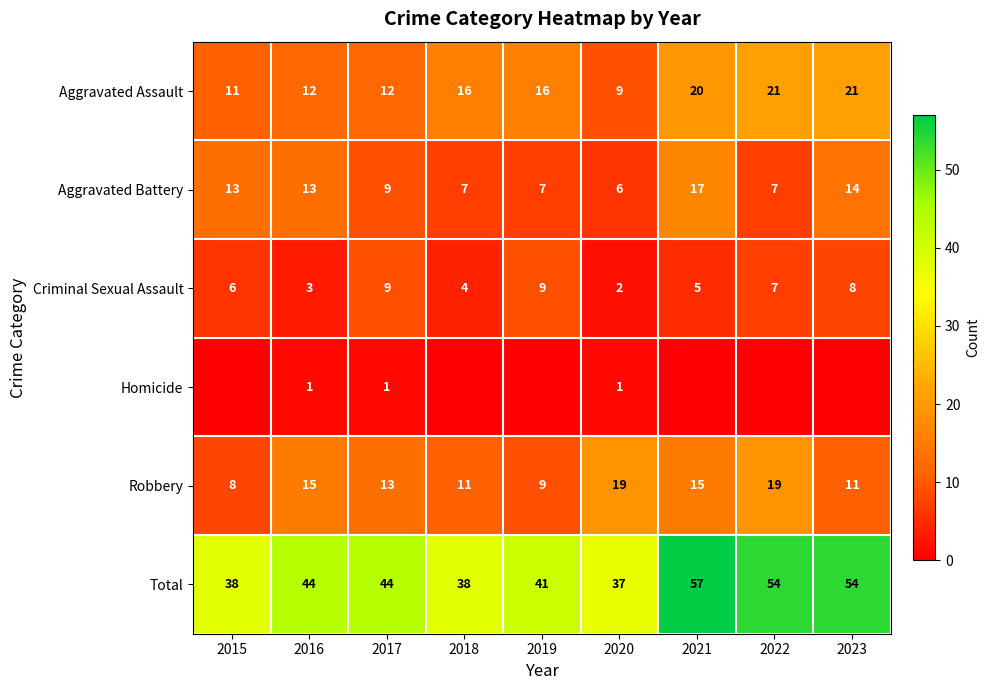

At how many categories does at least one series exceed 2?

9